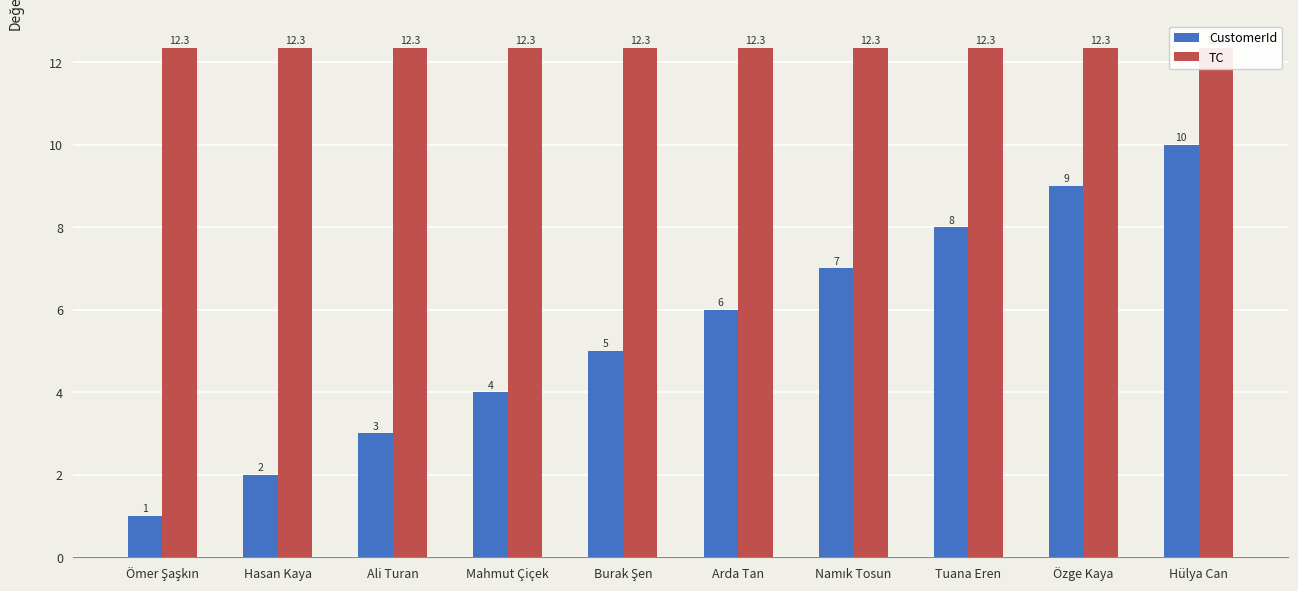

What is the minimum value for TC?

12.3